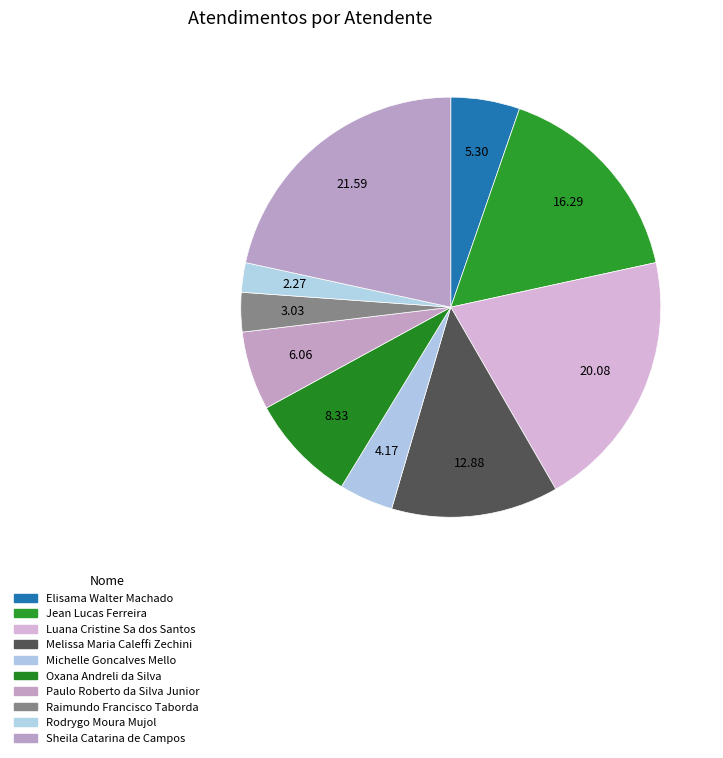

Is it true that Luana Cristine Sa dos Santos is 31% of the pie?

False